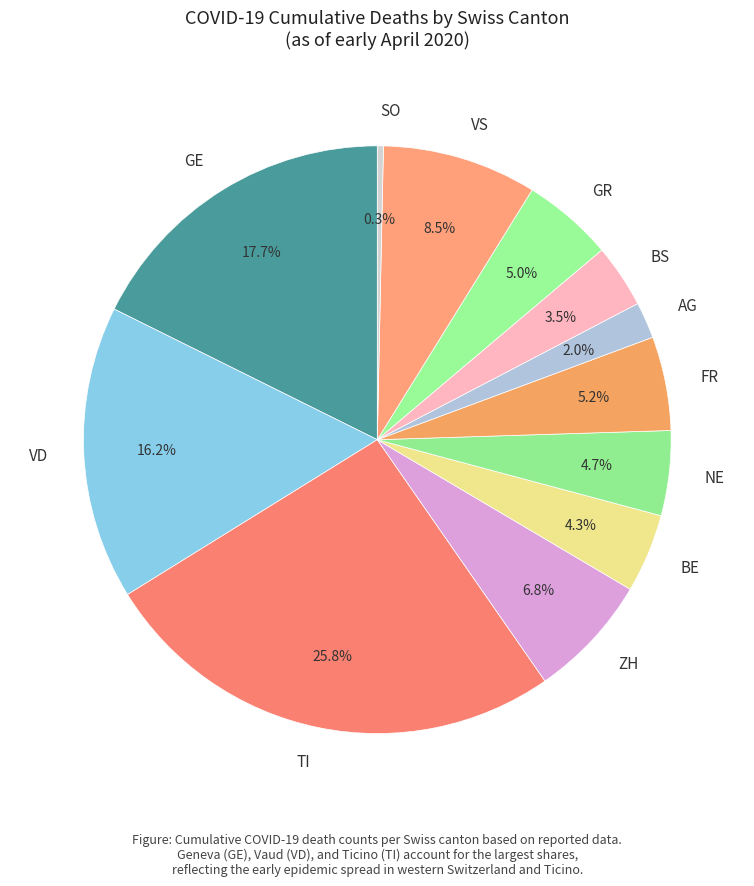

Is there any slice that represents more than half of the pie?

No